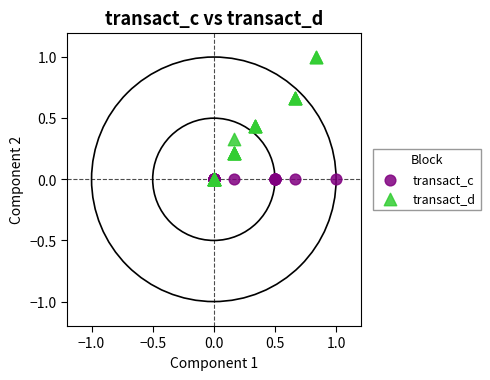

Which series reaches the maximum Y coordinate?

transact_d